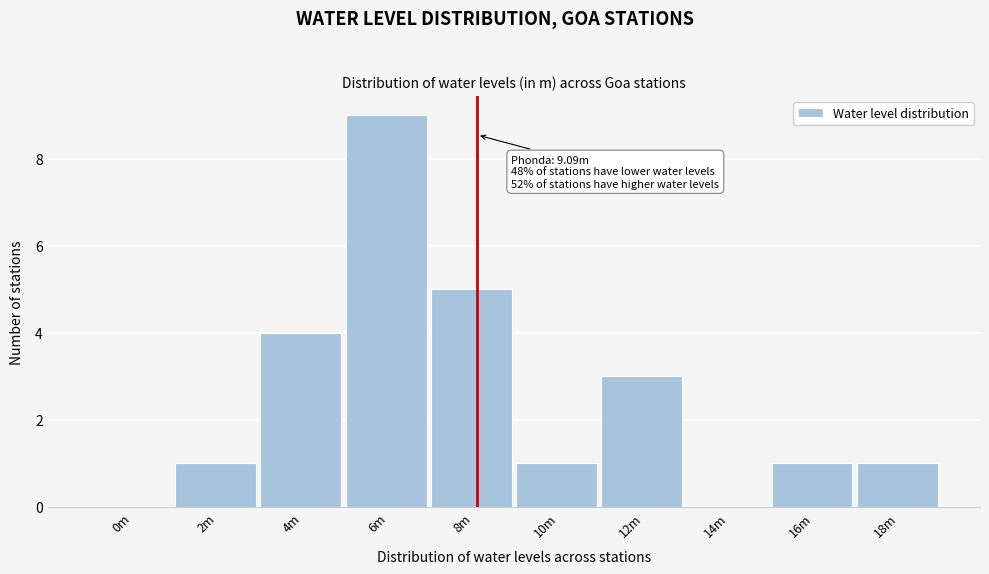

Reading left to right, what are all the values shown in this chart?

0m=0	2m=1	4m=4	6m=9	8m=5	10m=1	12m=3	14m=0	16m=1	18m=1